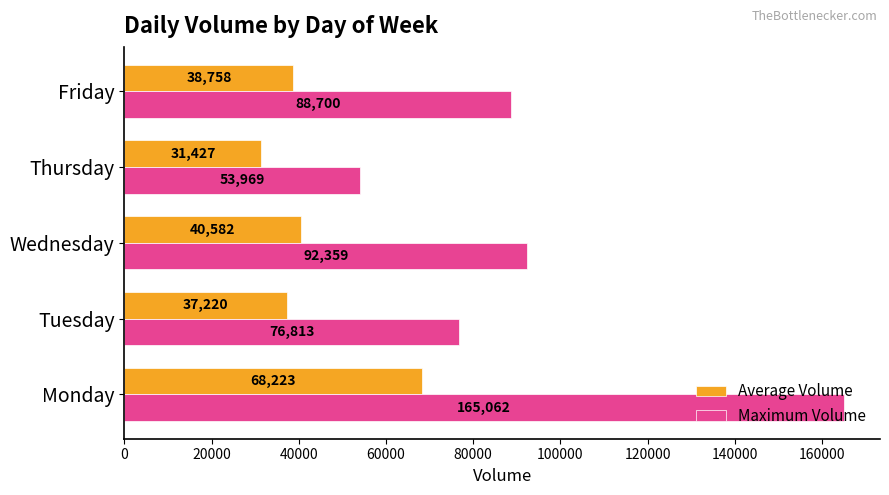

Which series has the largest total across all categories?

Maximum Volume